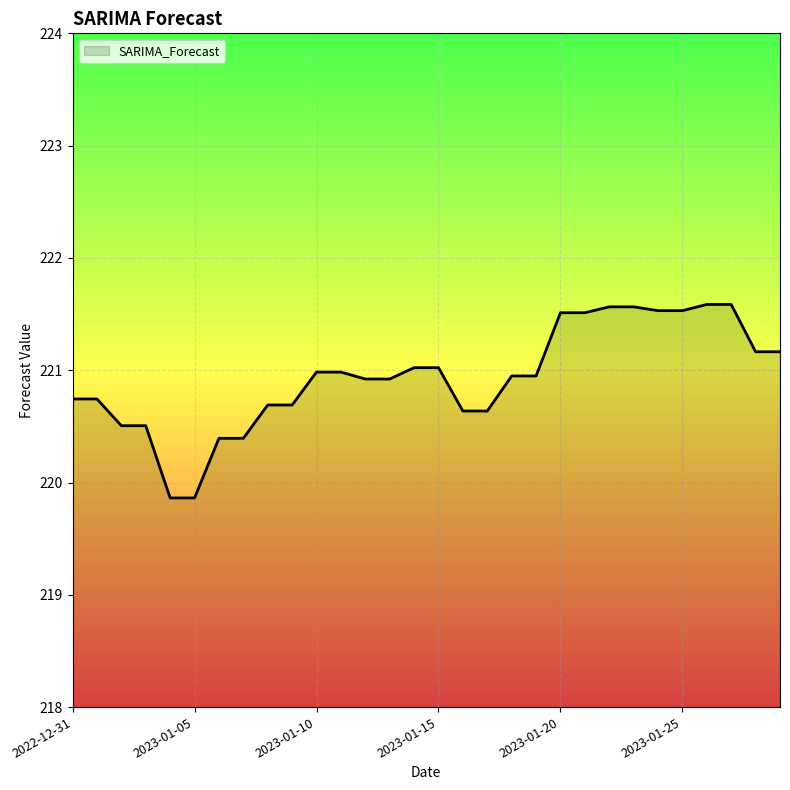

How many lines are shown in the chart?

1